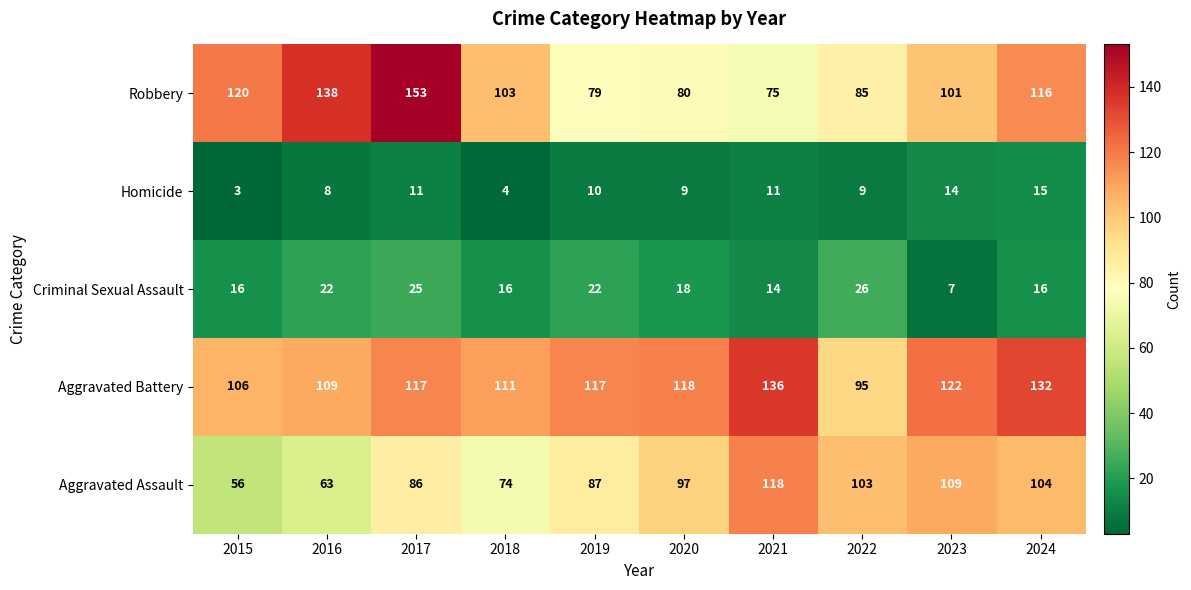

Count the Criminal Sexual Assault values in the range 16 to 22.

6